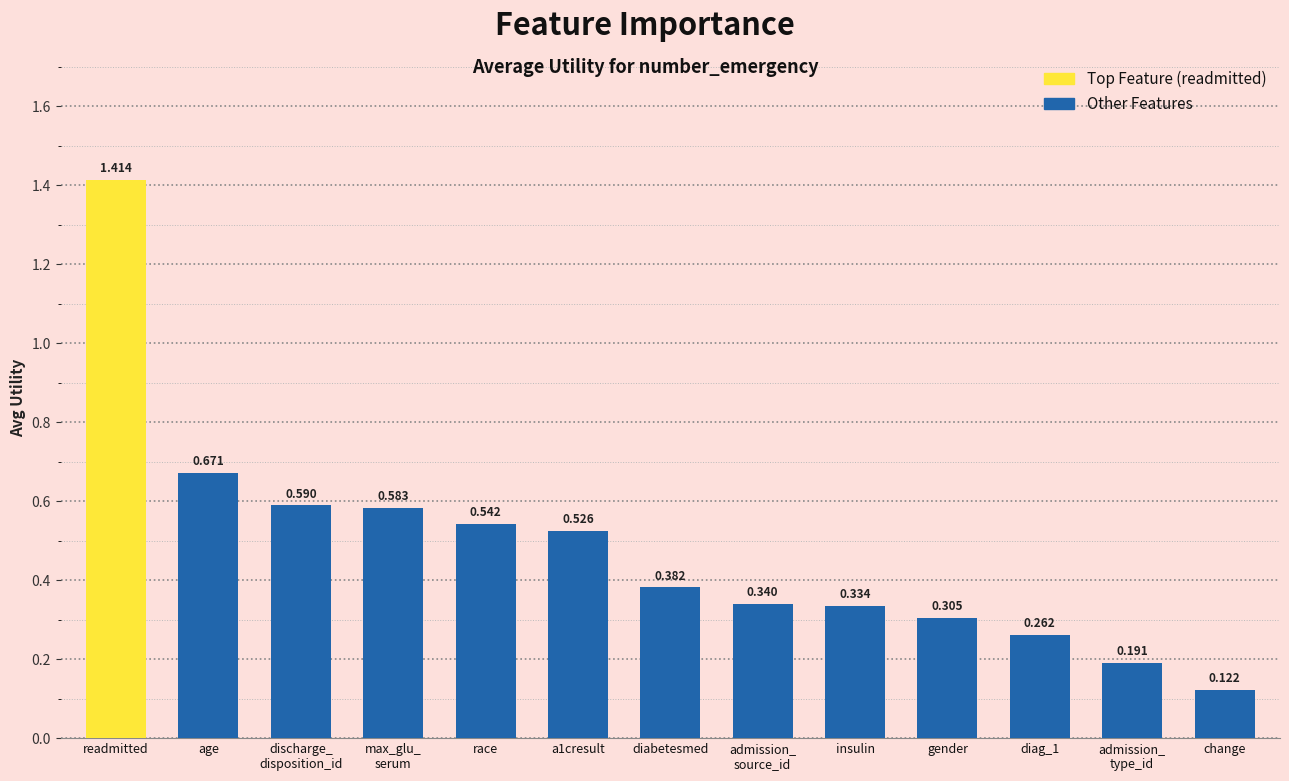

What is the label of the 5th bar from the left?

race